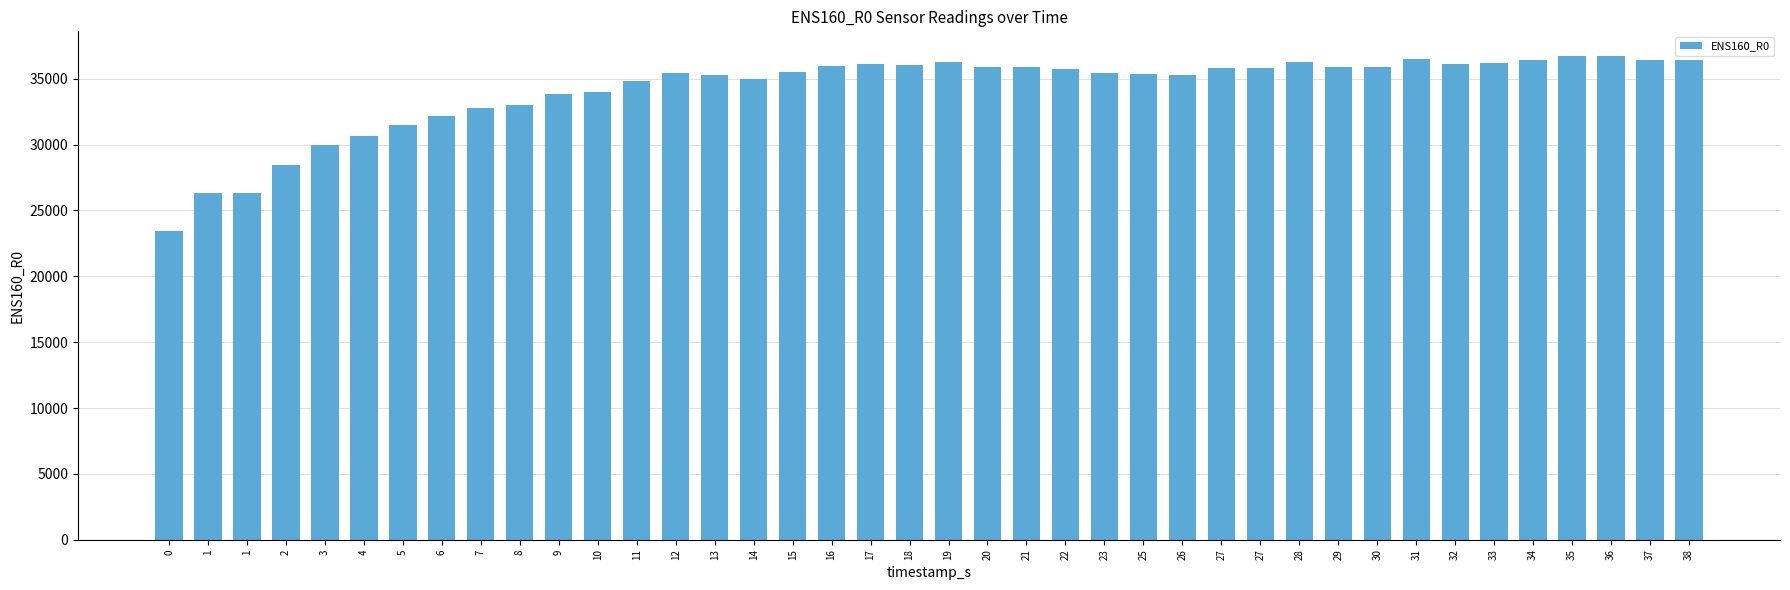

Are the bars horizontal?

No